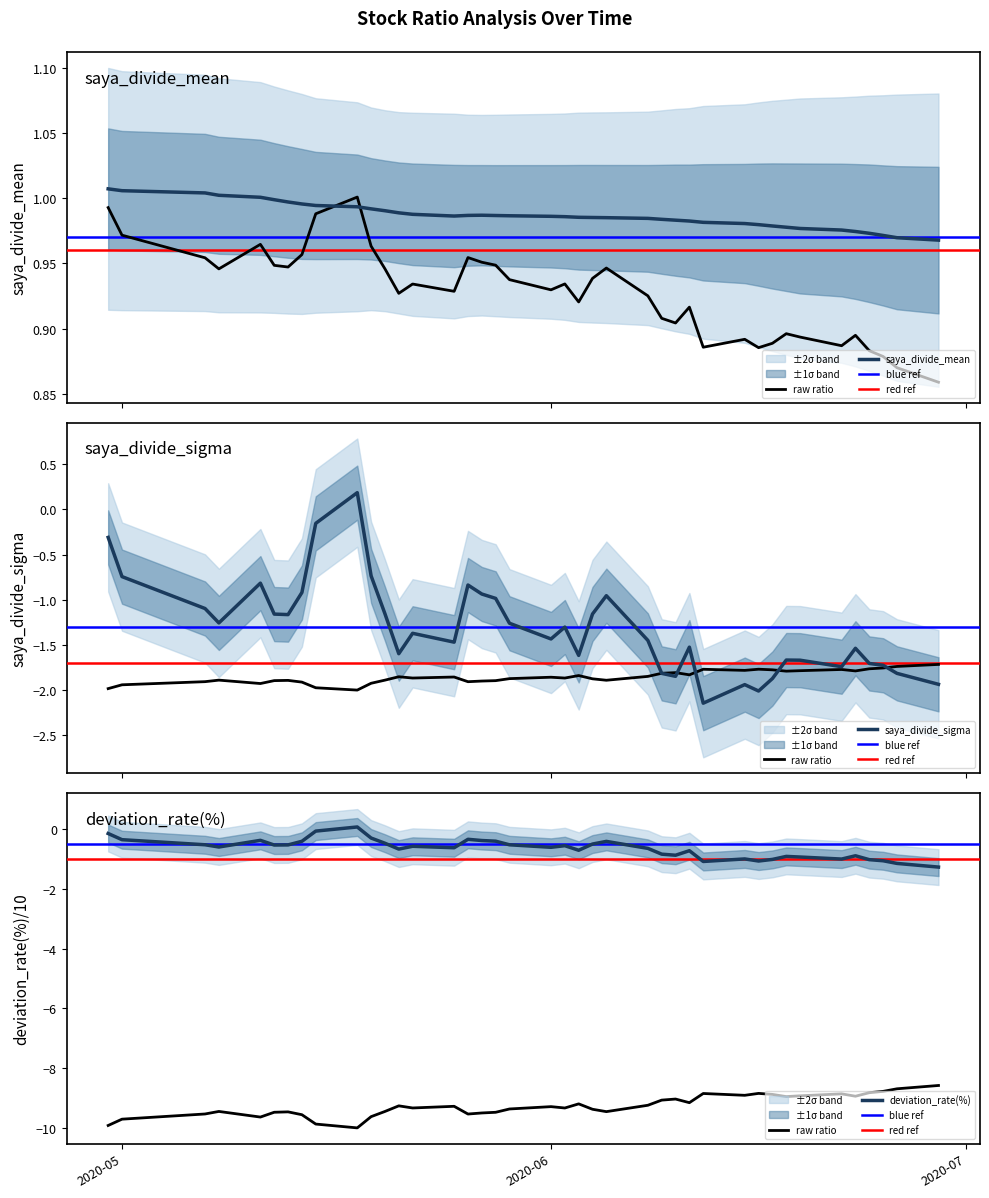

Is the value of saya_divide_std at 18 greater than the value of saya_divide at 15?

No